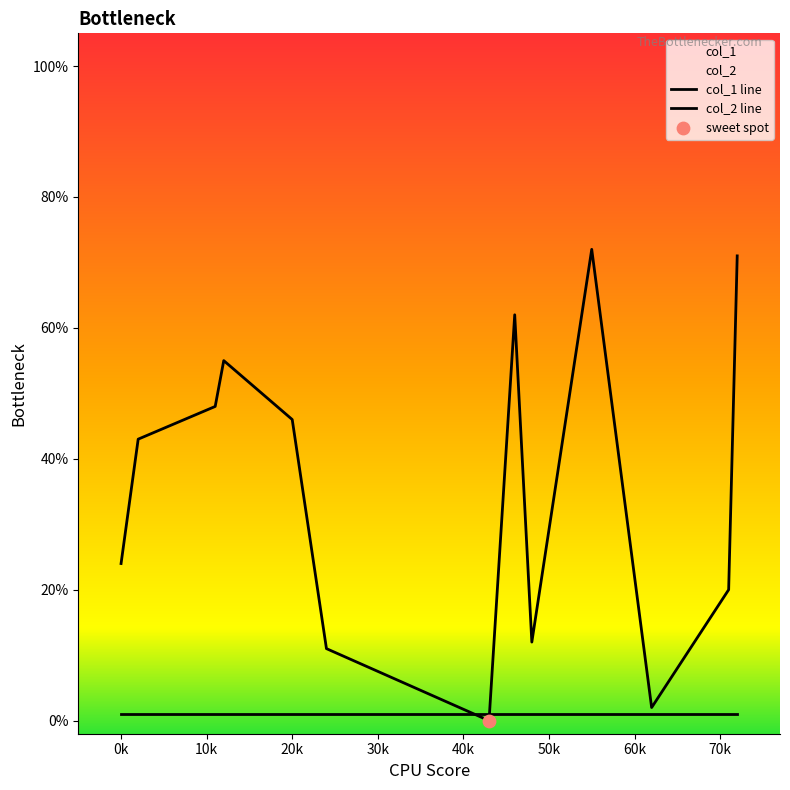

What are all the series names shown in the legend?

col_1, col_2